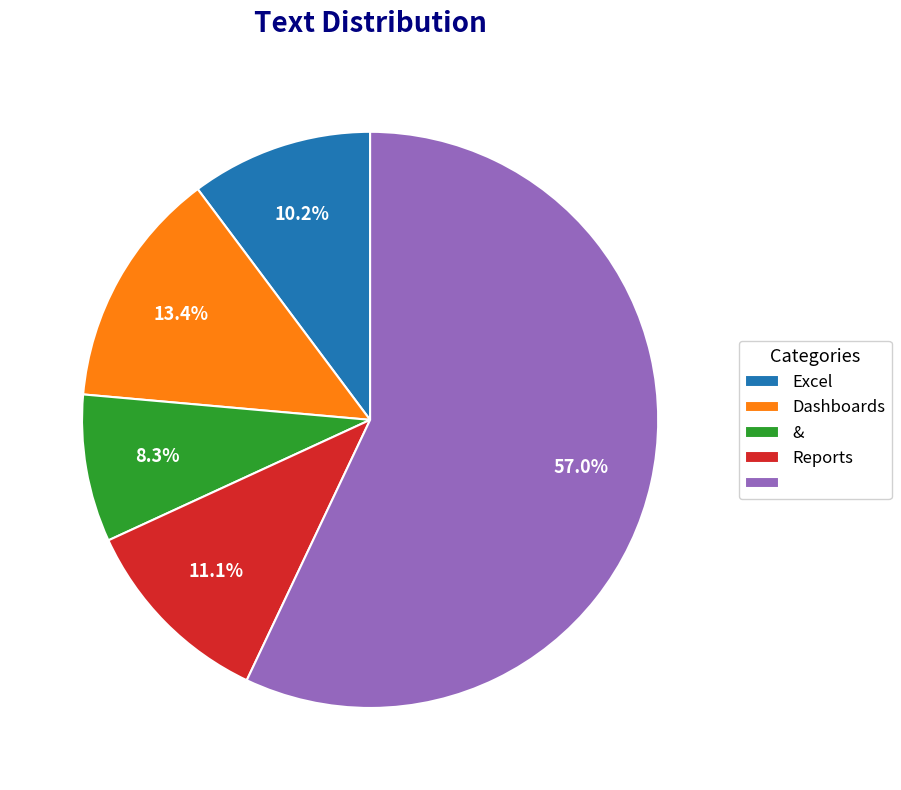

How many segments does this pie chart have?

5